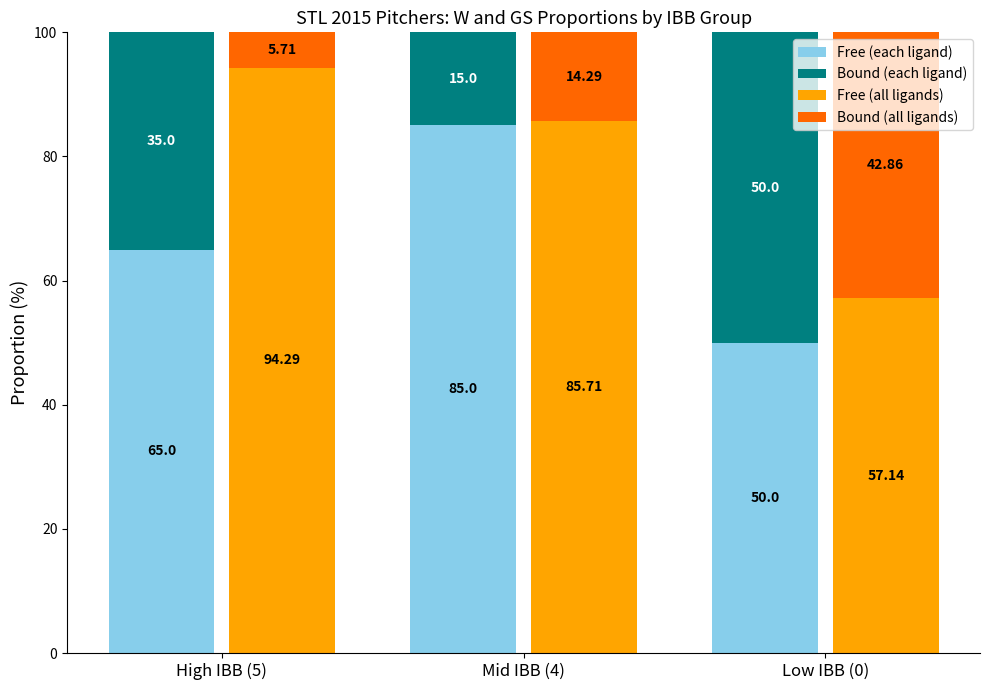

What is the minimum value for Free (all ligands)?

57.1